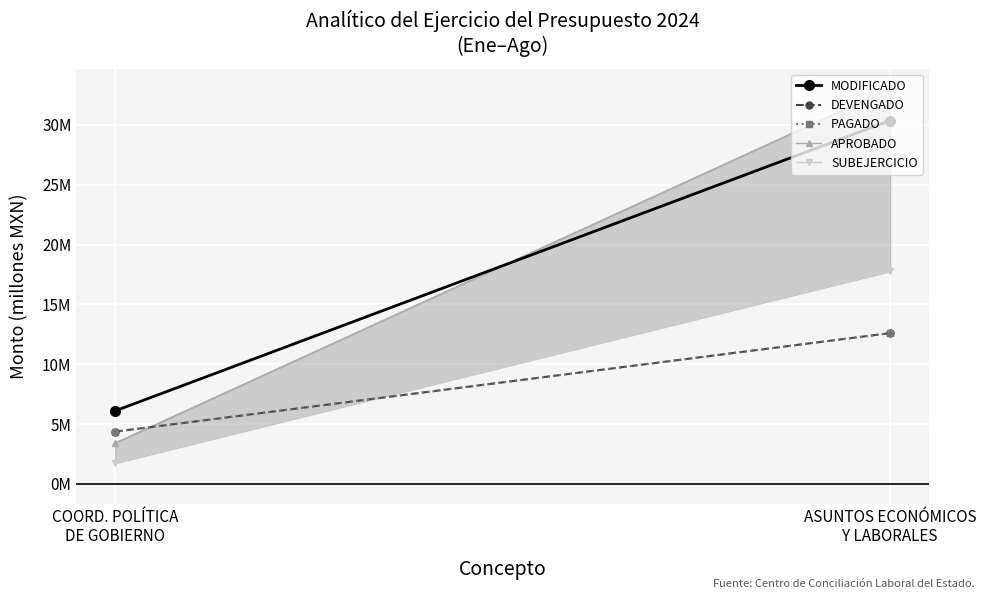

What is the label of the 1st point from the left?

COORD. POLÍTICA
DE GOBIERNO